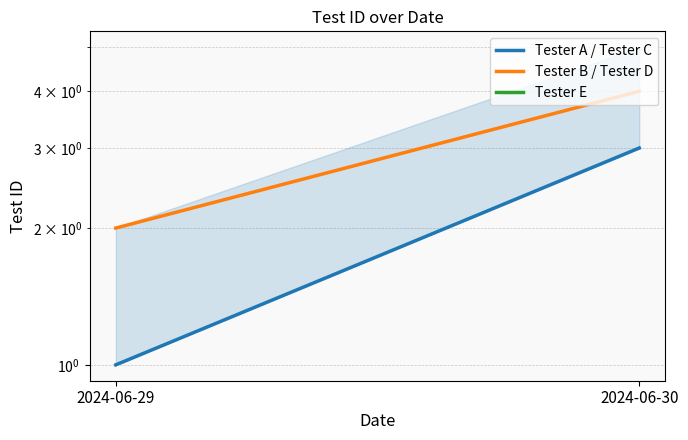

What value does the Tester A / Tester C series have at 2024-06-29?

1